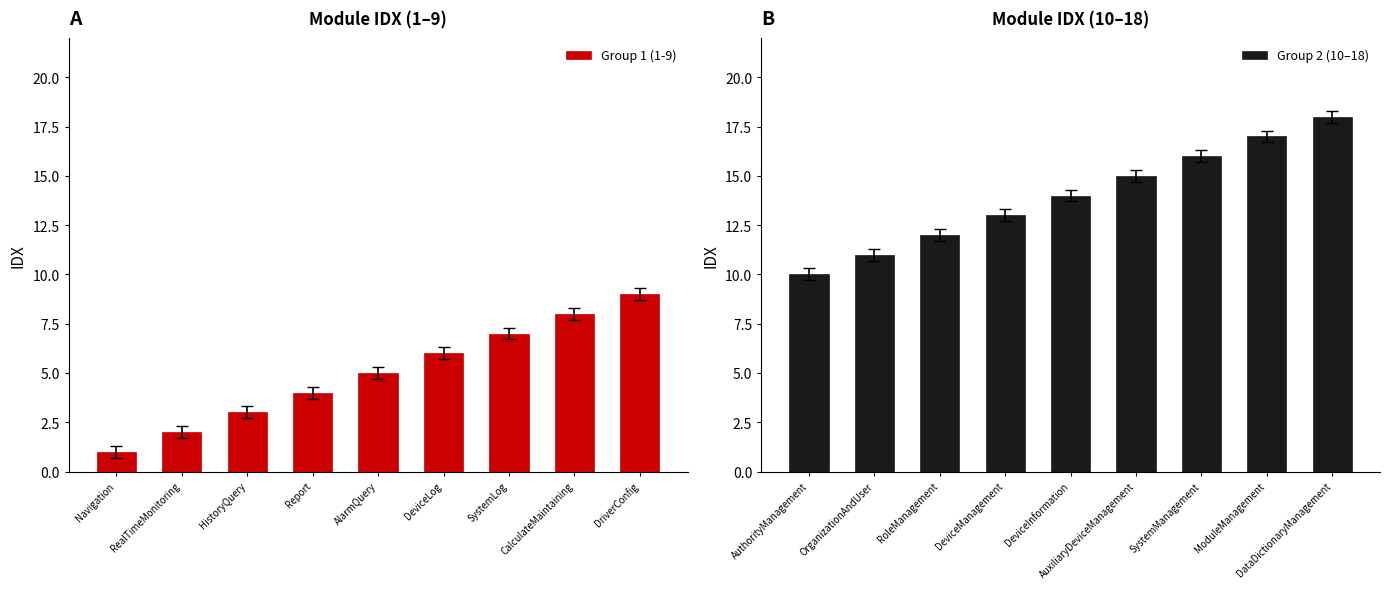

What are all the series names shown in the legend?

Group 1 (1-9), Group 2 (10–18)